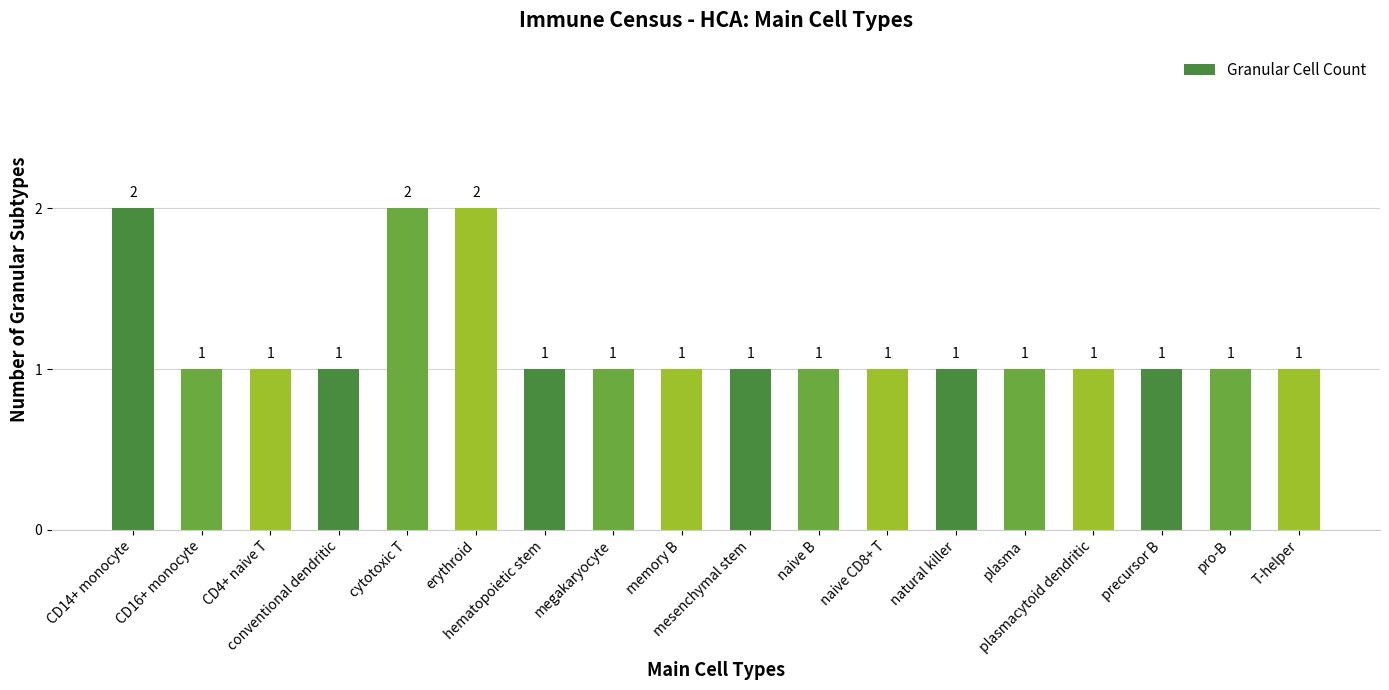

What is the smallest value displayed?

1